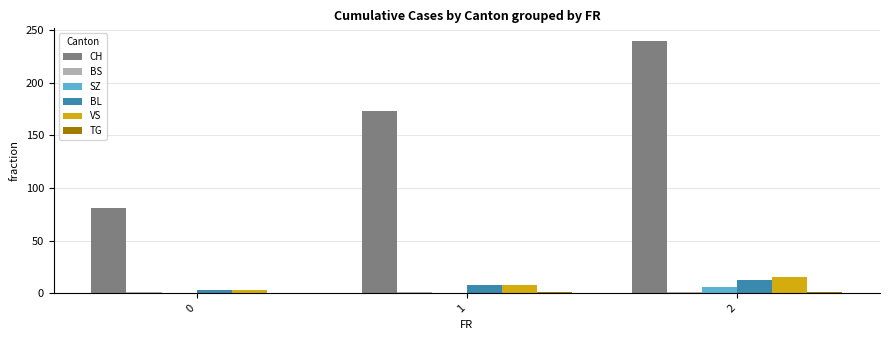

Which series has the largest range (max minus min)?

CH